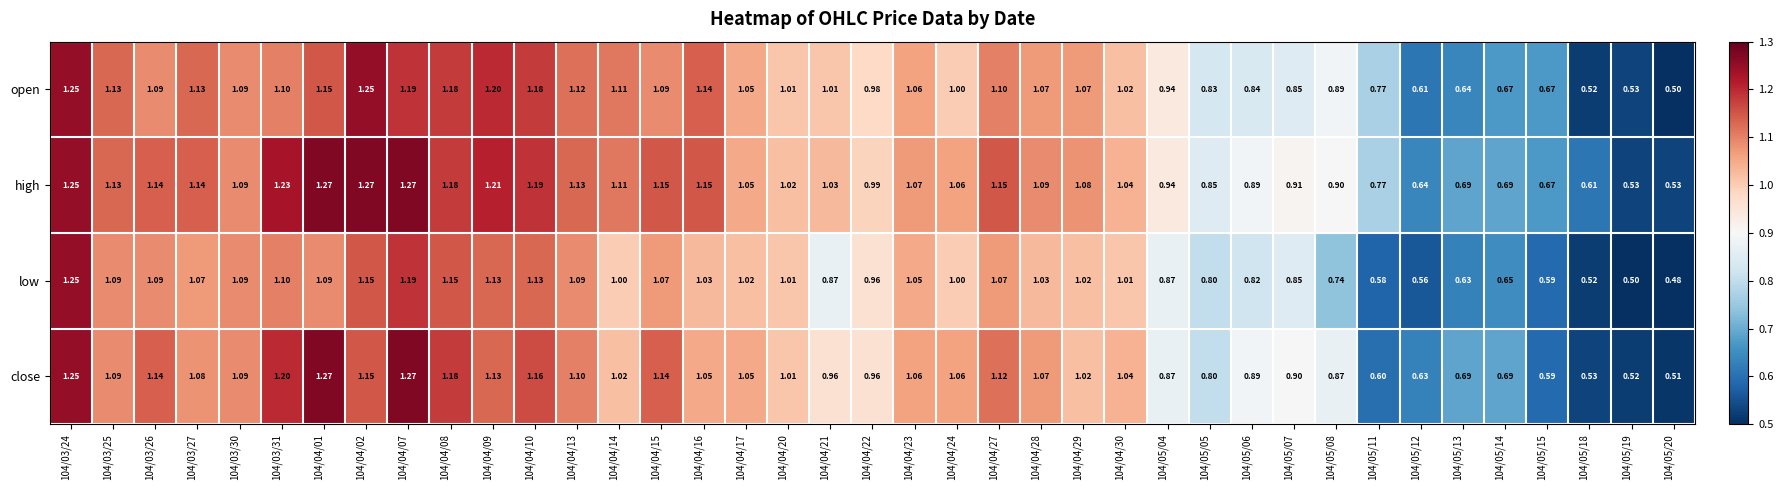

Is the value of high at 104/04/22 greater than the value of close at 104/05/19?

Yes